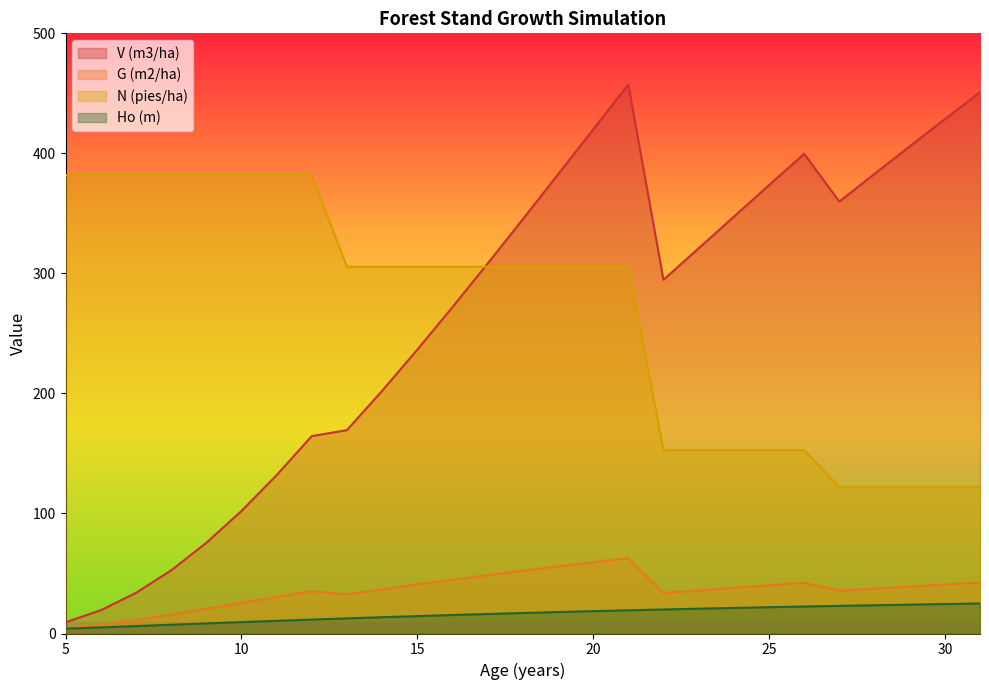

Does the chart have visible grid lines?

No